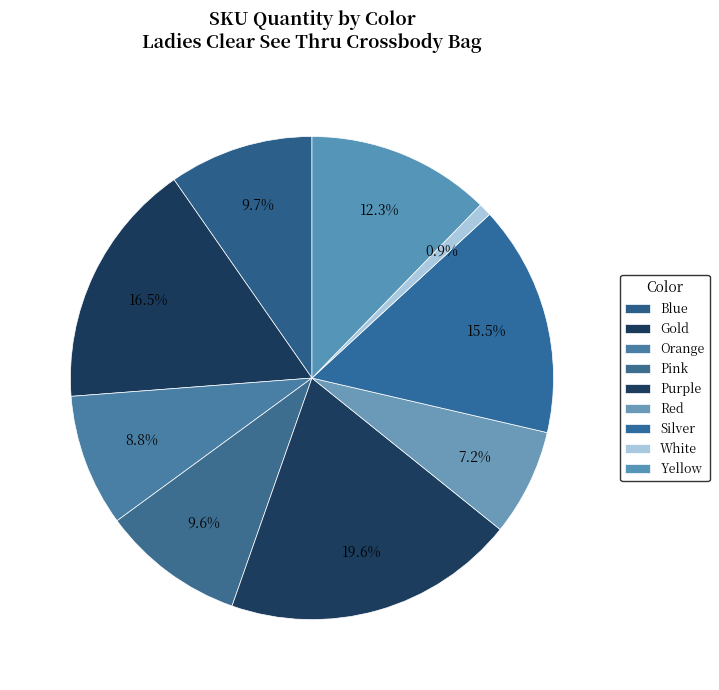

Approximately how many times larger is the value at Red compared to Gold?

0.4